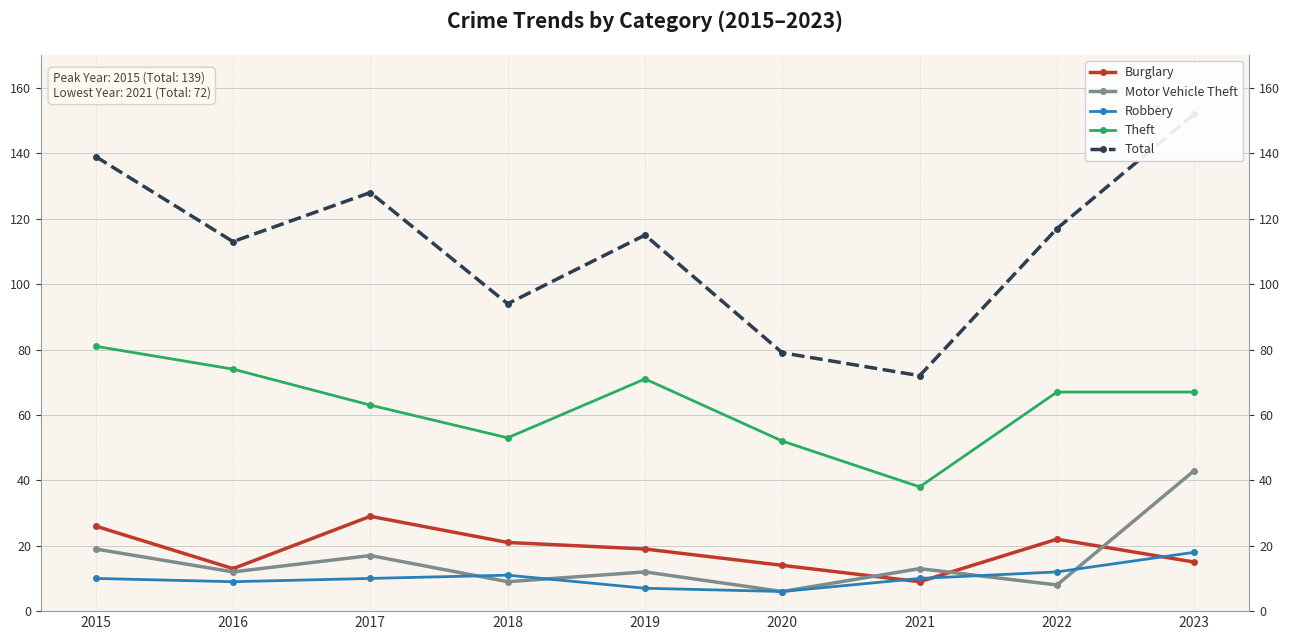

What is the sum of the Theft values at 2022 and 2023?

134